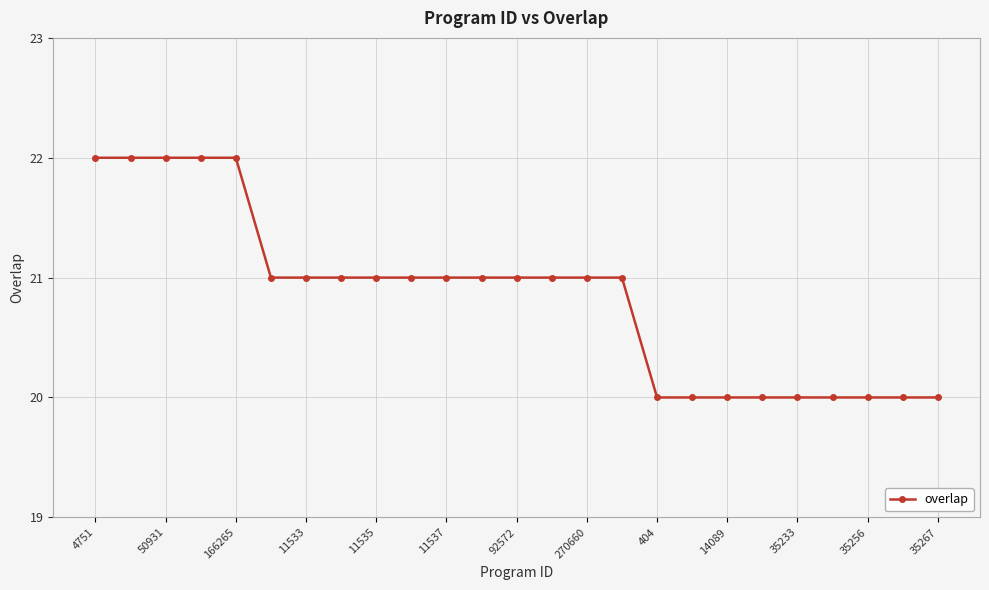

Count the values in the range 20 to 21.

20